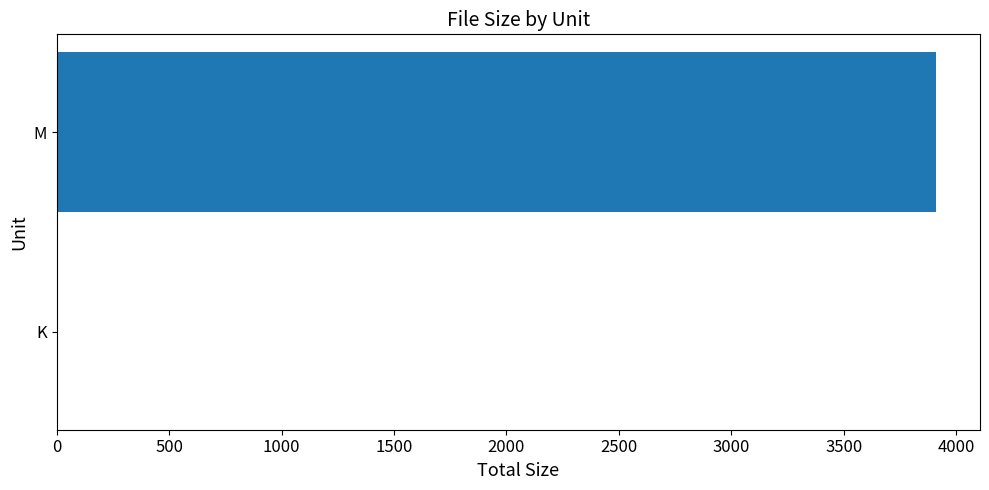

Reading bottom to top, what are all the values shown in this chart?

K=6.2	M=3910.8